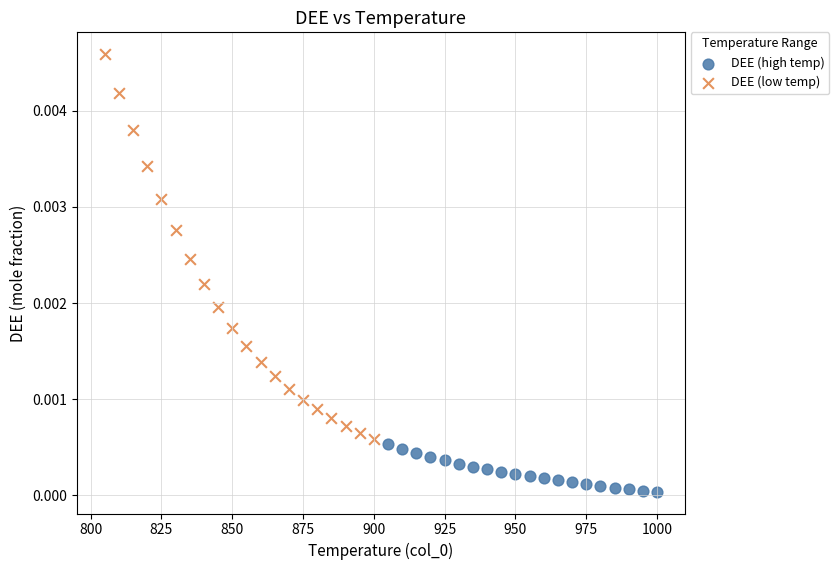

Which series has the largest Y range (max minus min)?

DEE (low temp)